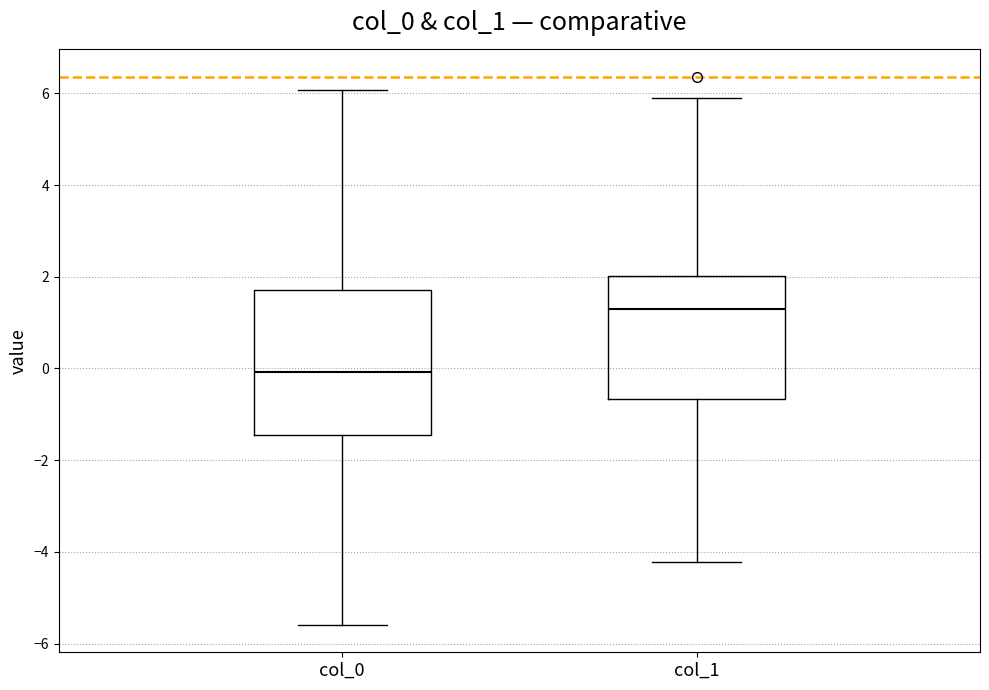

Where is the lower edge of the box for col_1 on the y-axis? The values are not printed on the chart, so give them approximately, as read against the axis.

-0.6